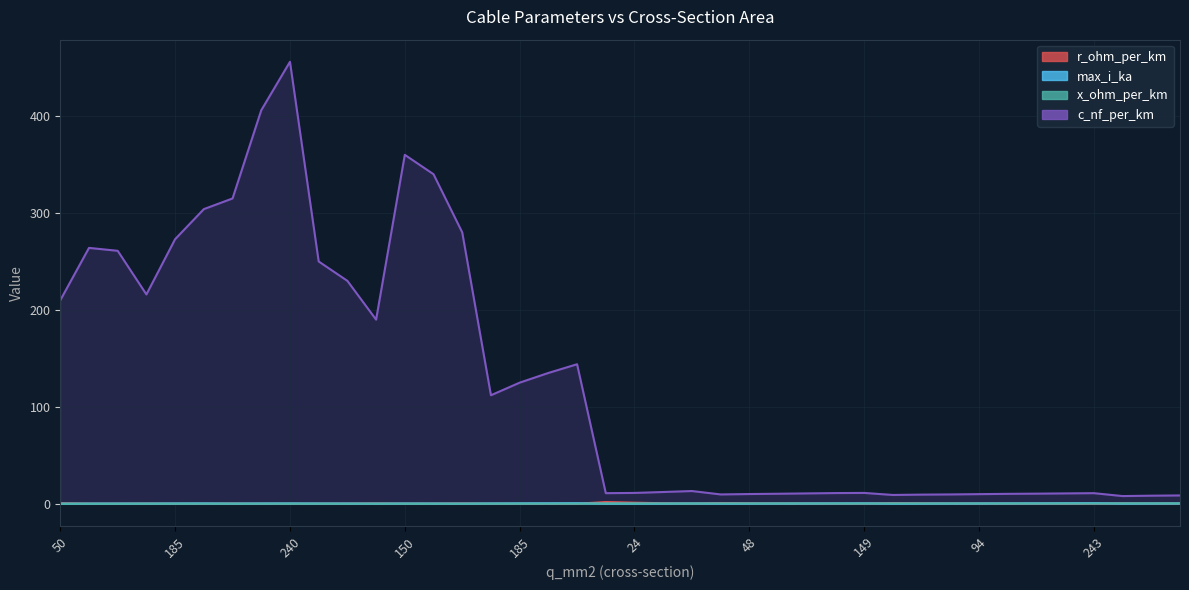

True or false: max_i_ka and c_nf_per_km intersect in this chart.

False